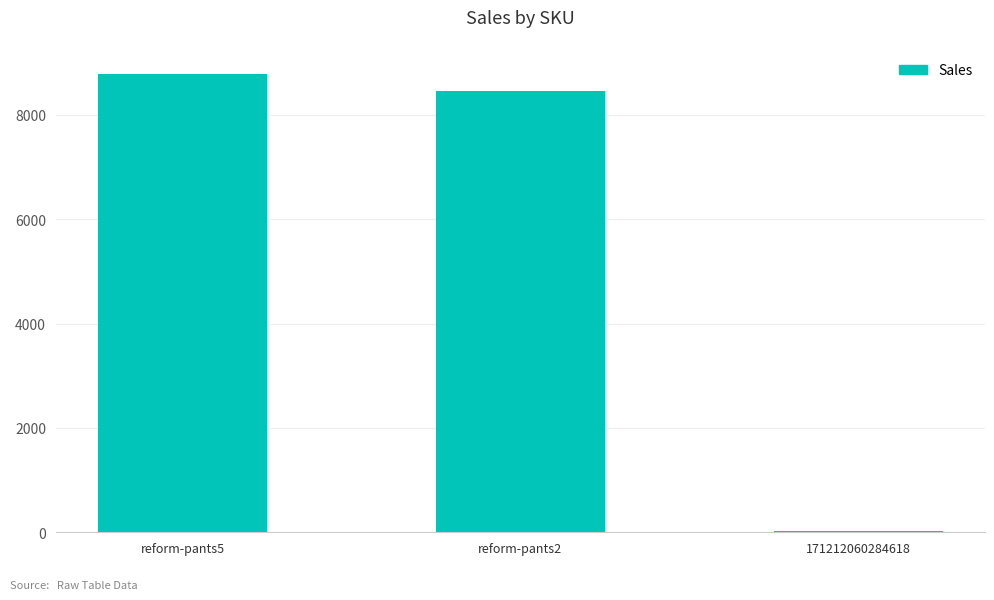

Reading left to right, list all the values displayed in this chart.

8789	8460	22